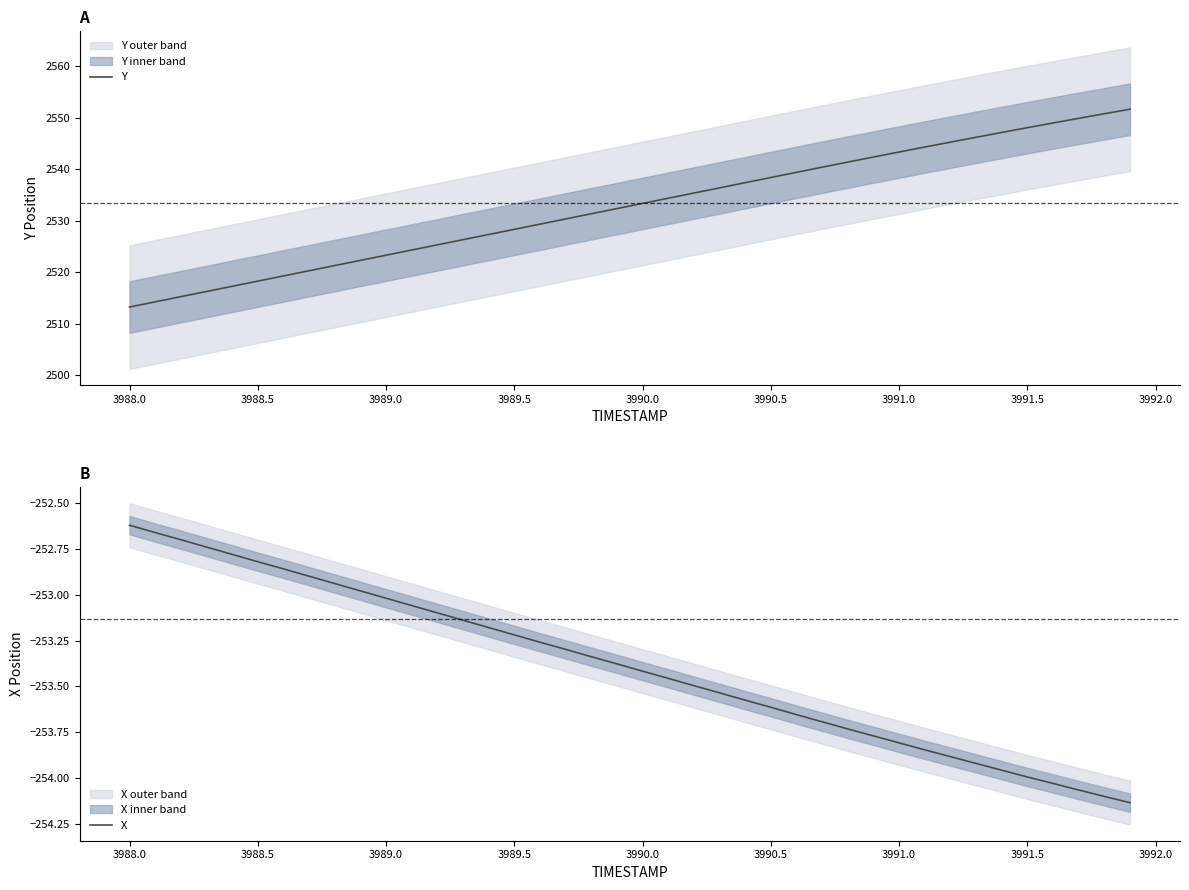

Which category has the highest value in the X series?

3988.0